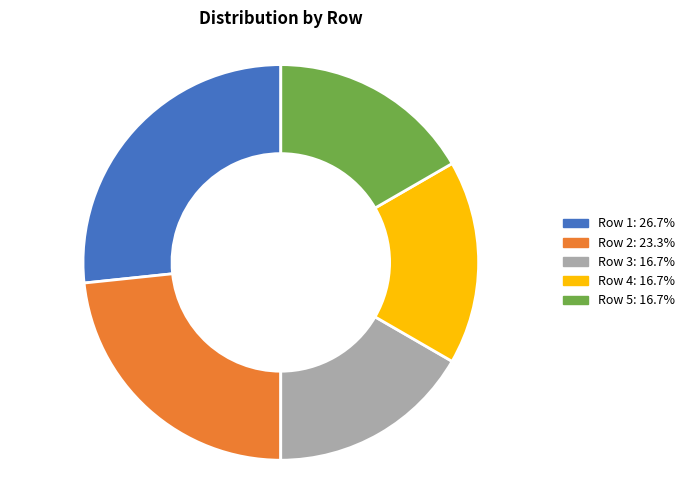

Is there any slice that represents more than half of the pie?

No